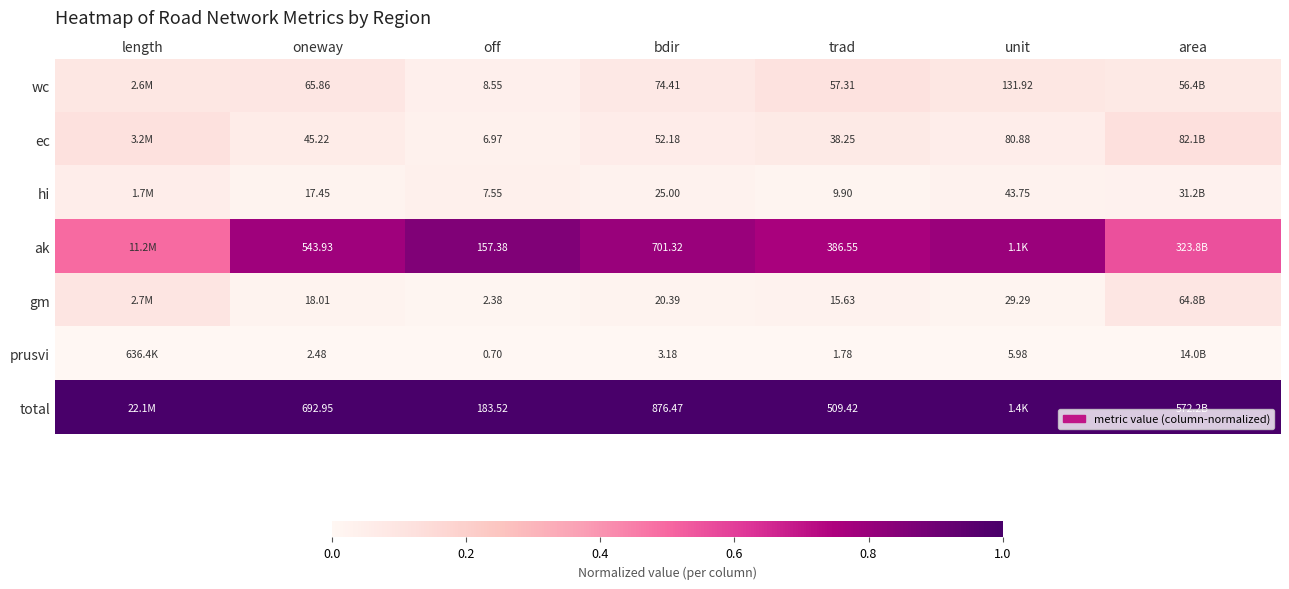

Is the value of gm at trad greater than the value of wc at oneway?

No